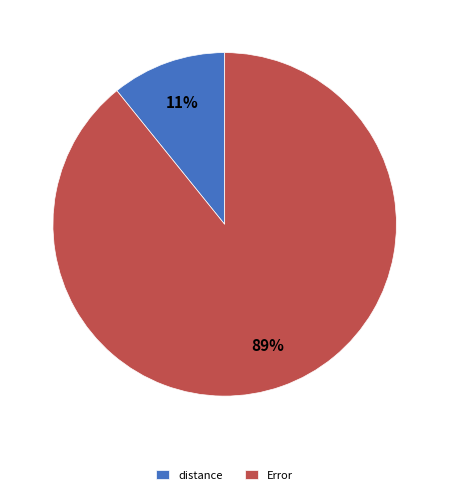

Do distance and Error together represent more than half of the pie?

Yes